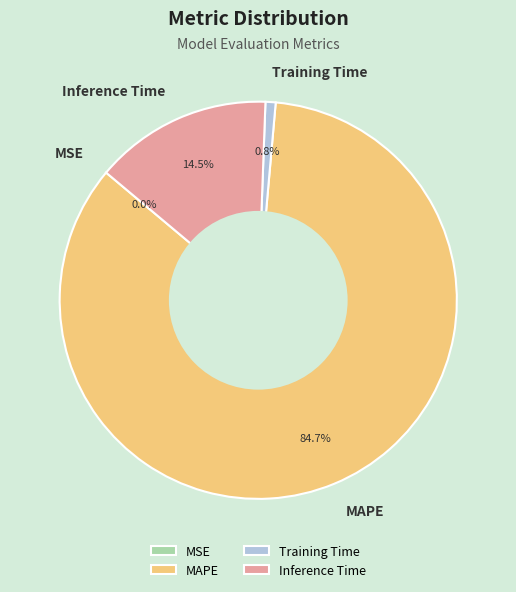

Is the sum of Inference Time and Training Time greater than half?

No